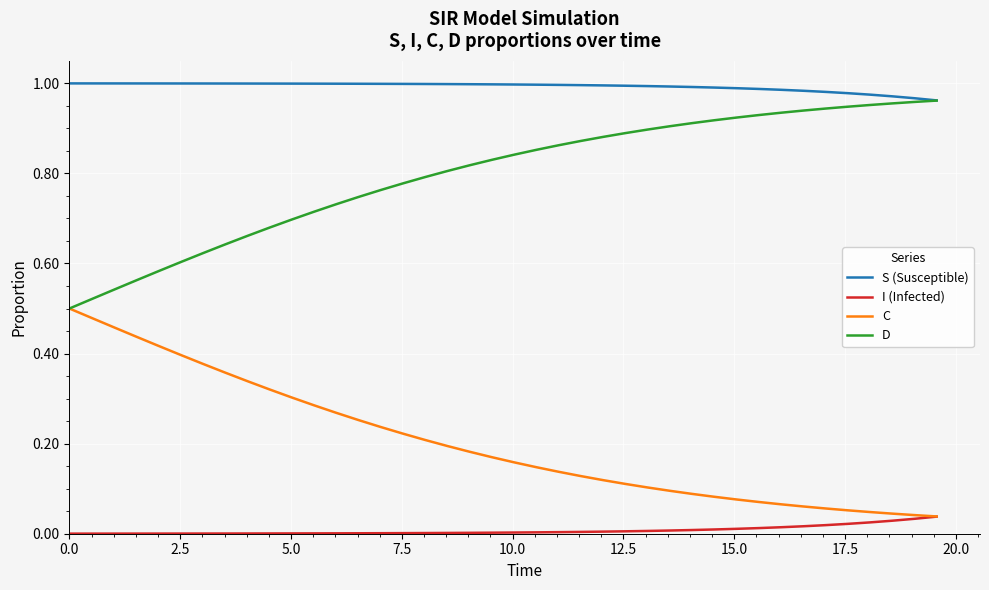

True or false: S (Susceptible) and I (Infected) cross at least once.

False